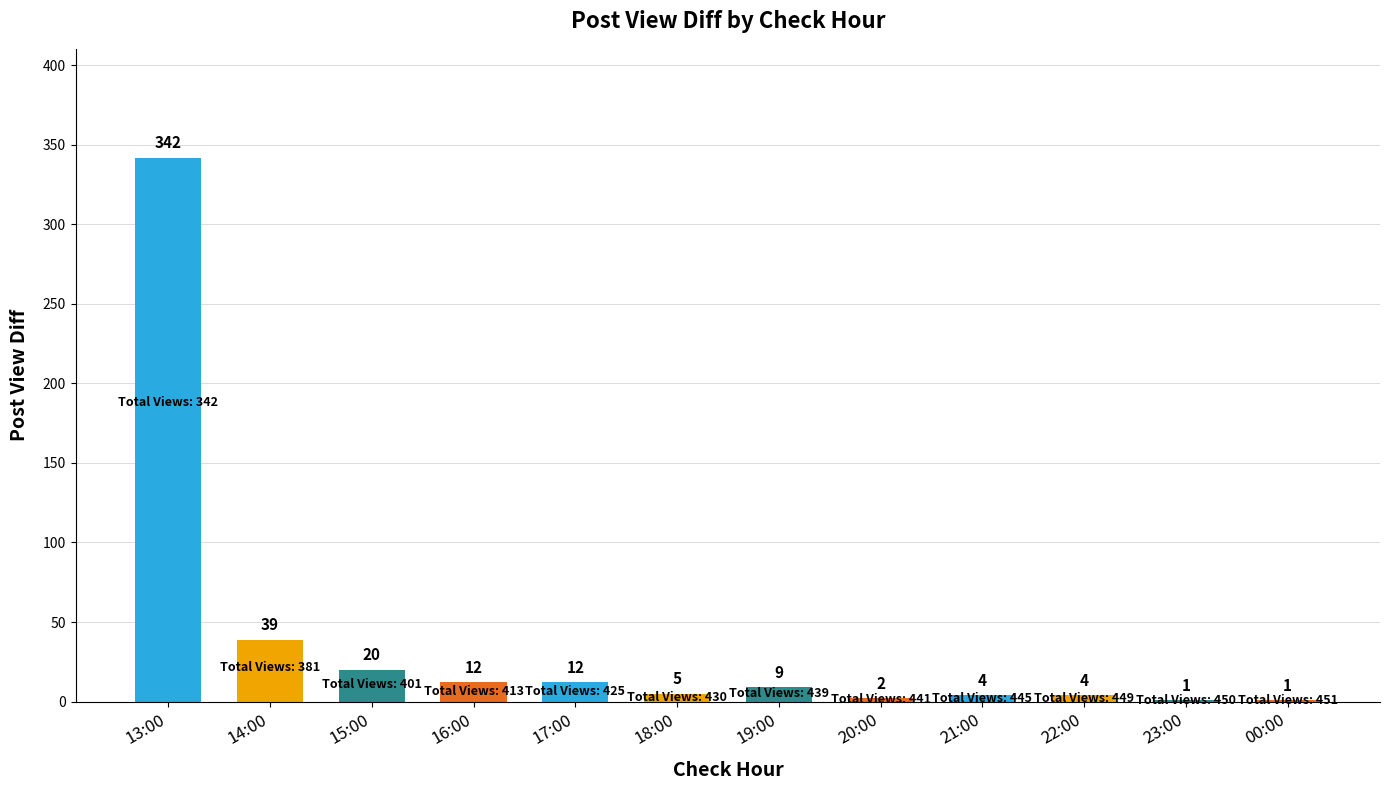

Between 13:00 and 22:00, which is larger?

13:00